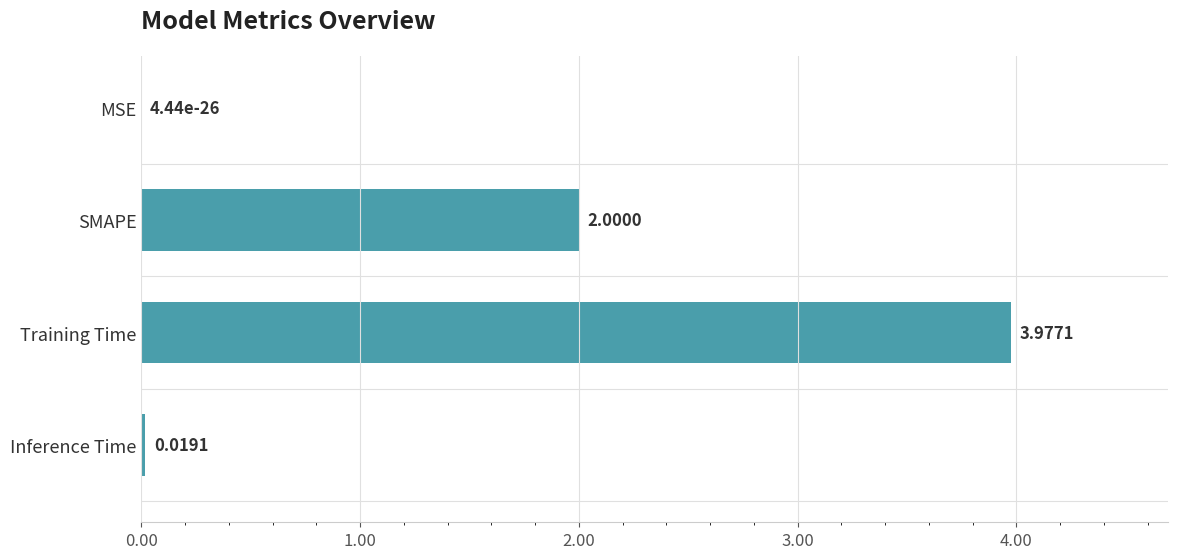

What is the change in value from SMAPE to Inference Time?

-2.0